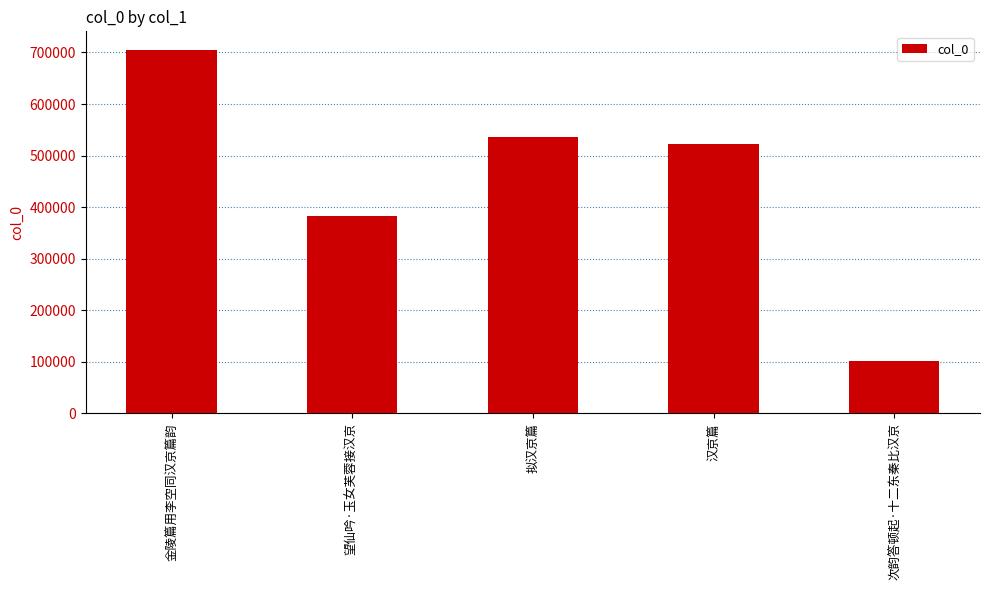

What is the change in value from 望仙吟·玉女芙蓉接汉京 to 拟汉京篇?

+152782